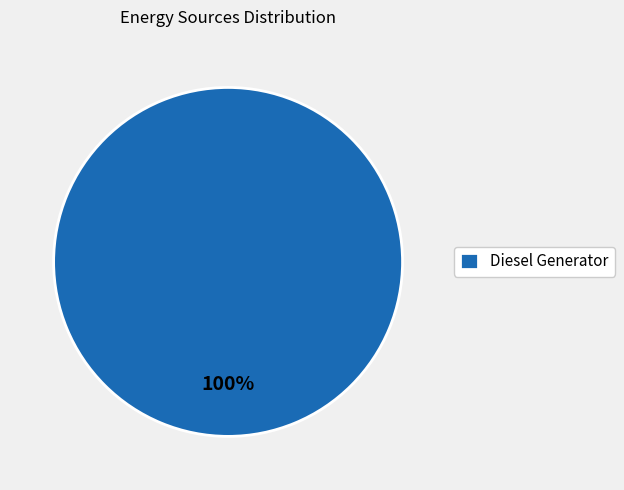

How many segments does this pie chart have?

1